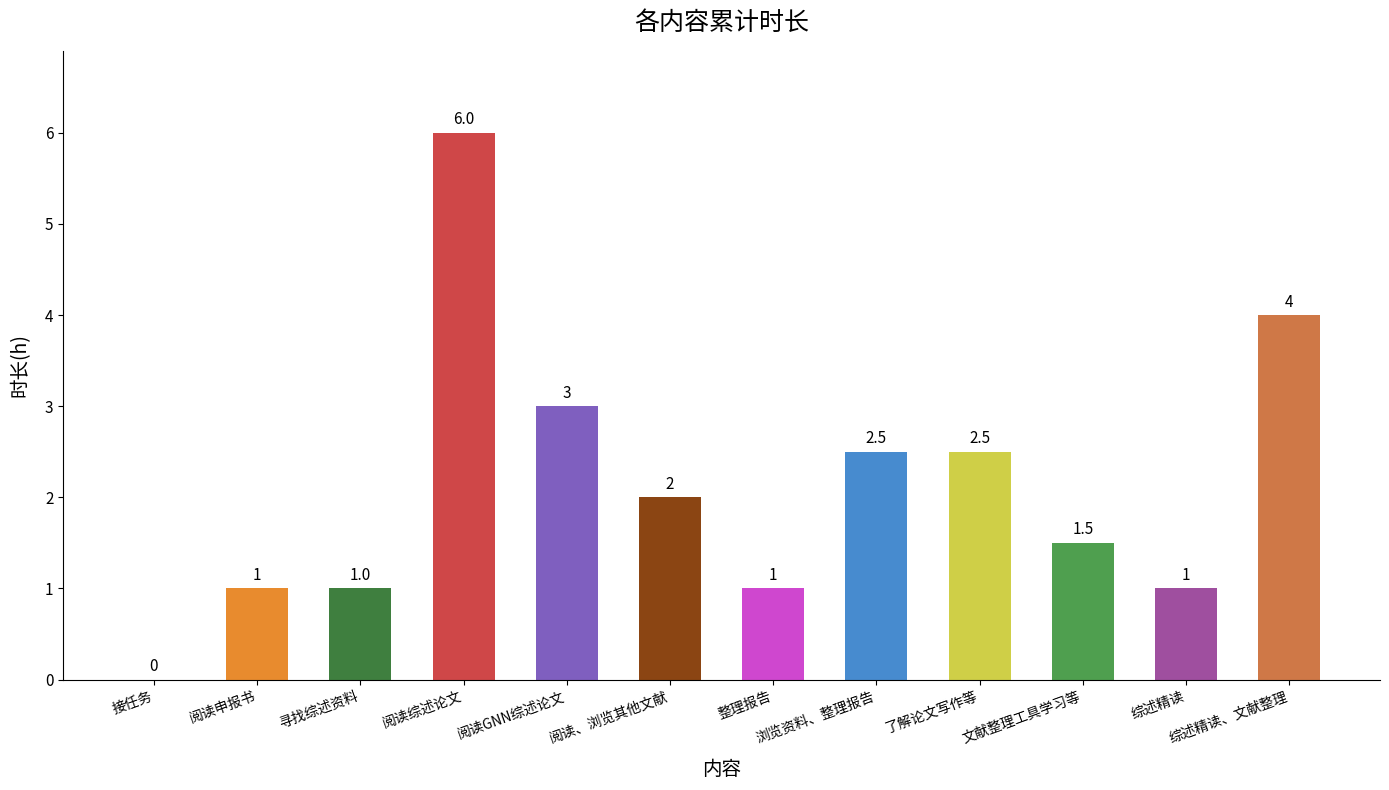

Reading left to right, list all the values displayed in this chart.

接任务=0.0	阅读申报书=1.0	寻找综述资料=1.0	阅读综述论文=6.0	阅读GNN综述论文=3.0	阅读、浏览其他文献=2.0	整理报告=1.0	浏览资料、整理报告=2.5	了解论文写作等=2.5	文献整理工具学习等=1.5	综述精读=1.0	综述精读、文献整理=4.0